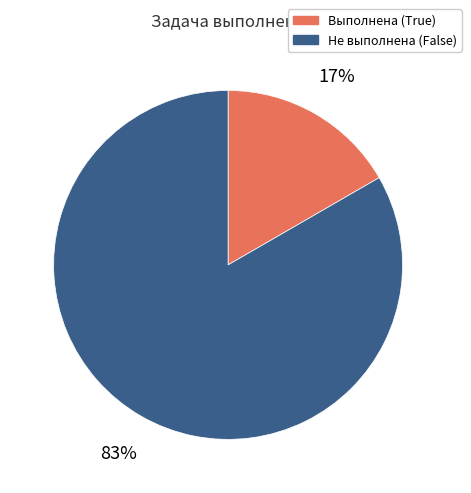

Is there any slice that represents more than half of the pie?

Yes